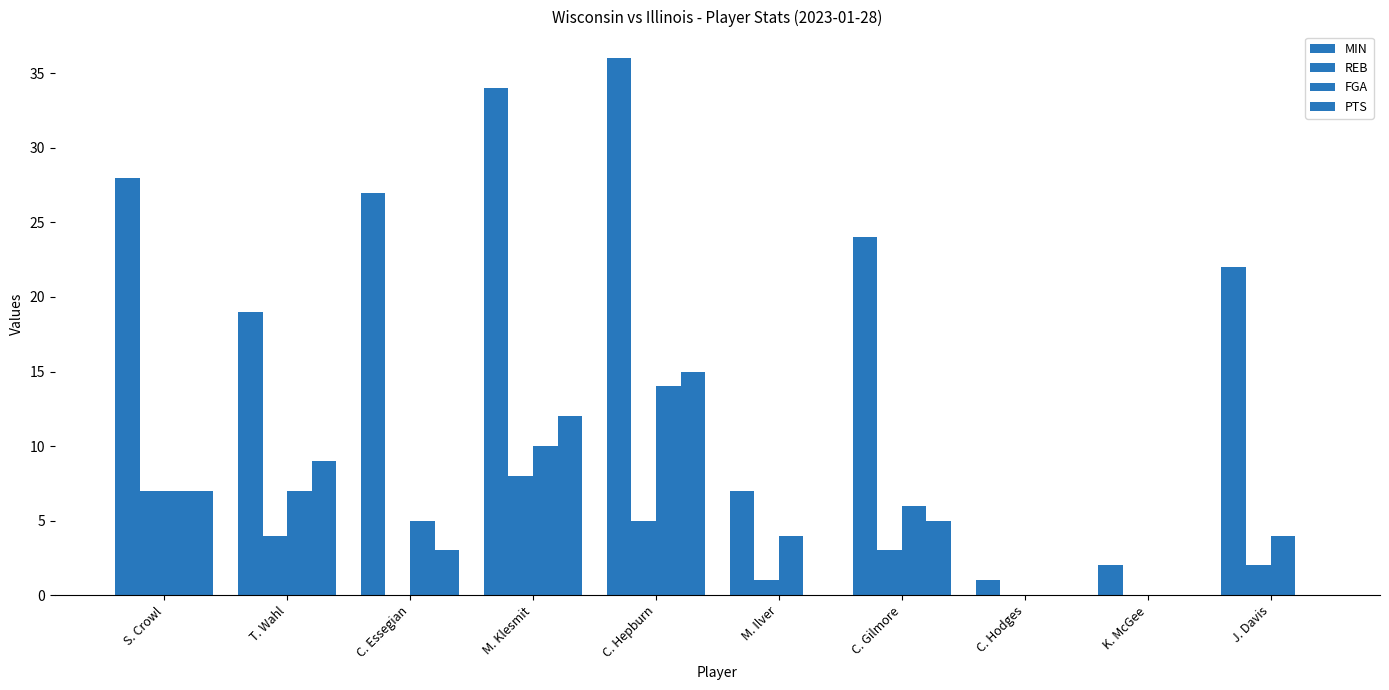

Are the bars horizontal?

No